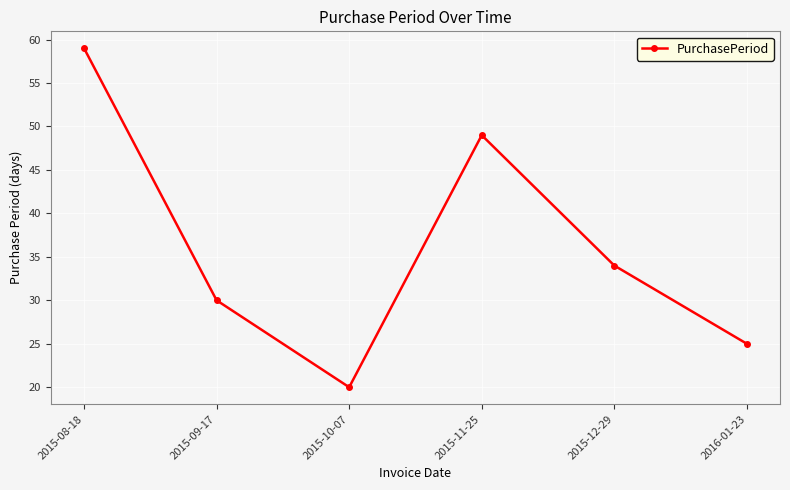

List the labels in order of value, smallest first.

2015-10-07, 2016-01-23, 2015-09-17, 2015-12-29, 2015-11-25, 2015-08-18